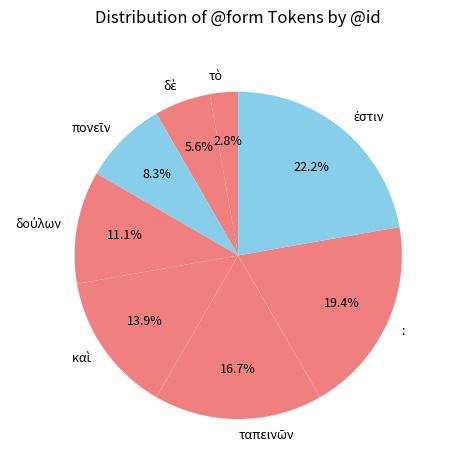

To the nearest percent, what is the difference between the largest and smallest slice percentages?

19%